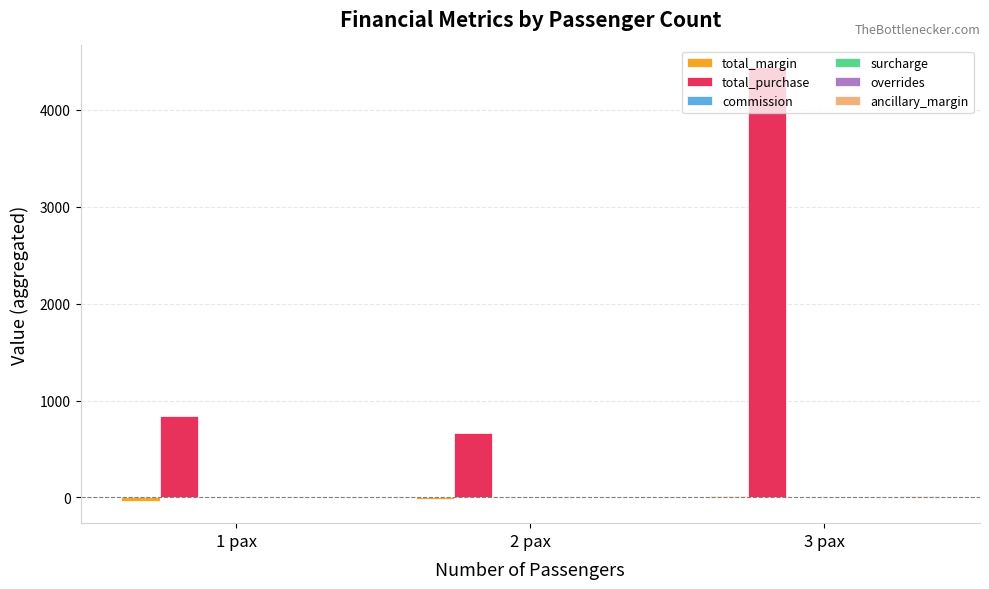

How many groups of bars are there?

3